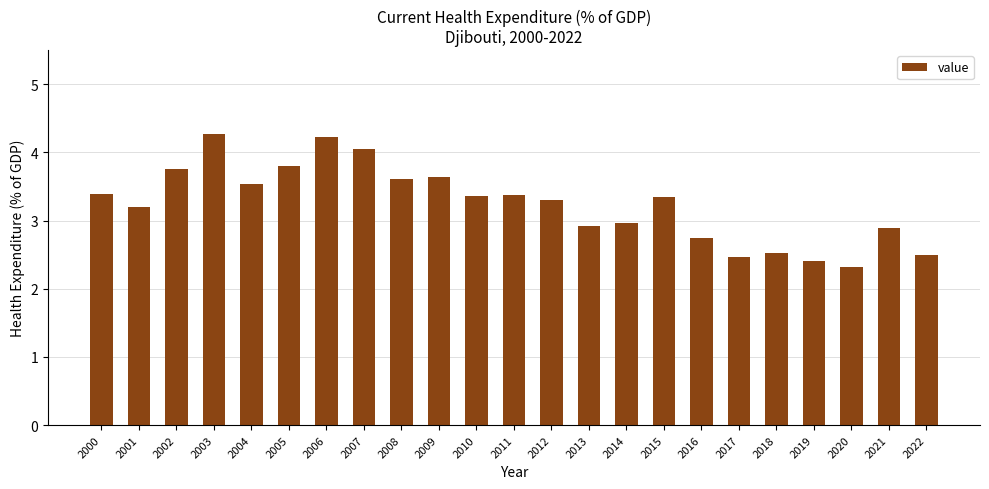

The value at 2011 is 1.1. True or false?

False